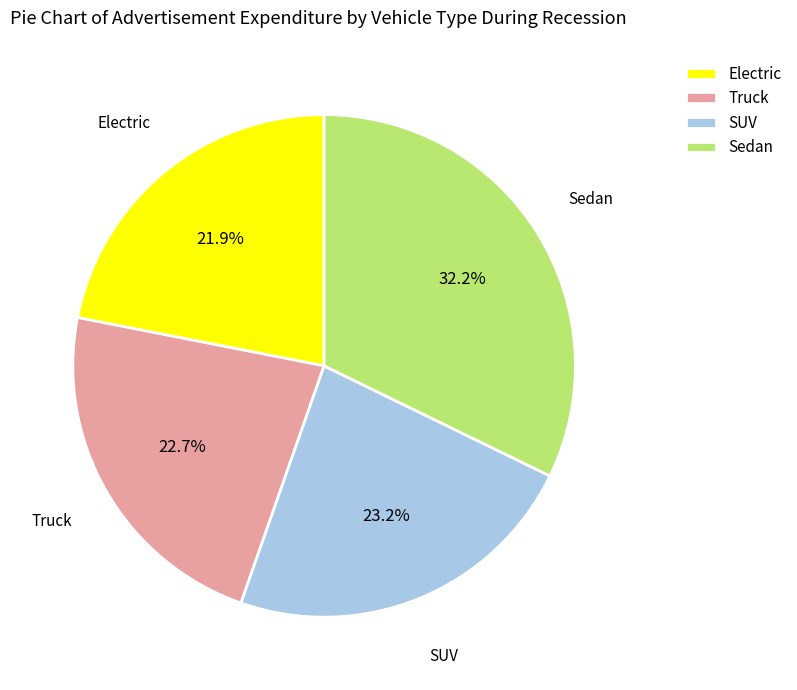

What is the smallest slice in the pie chart?

Electric